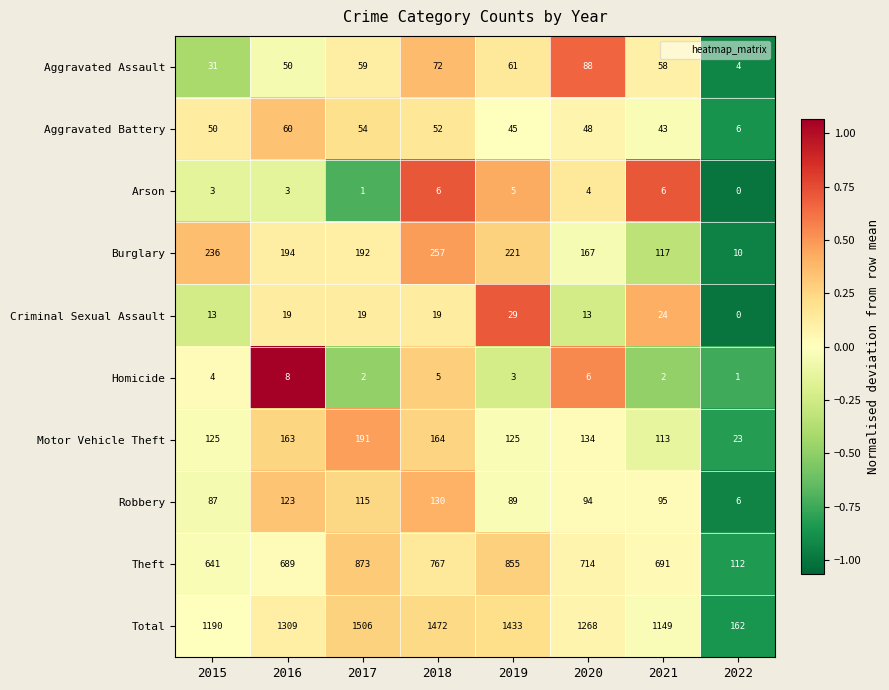

What is the highest value of the Aggravated Assault series?

88